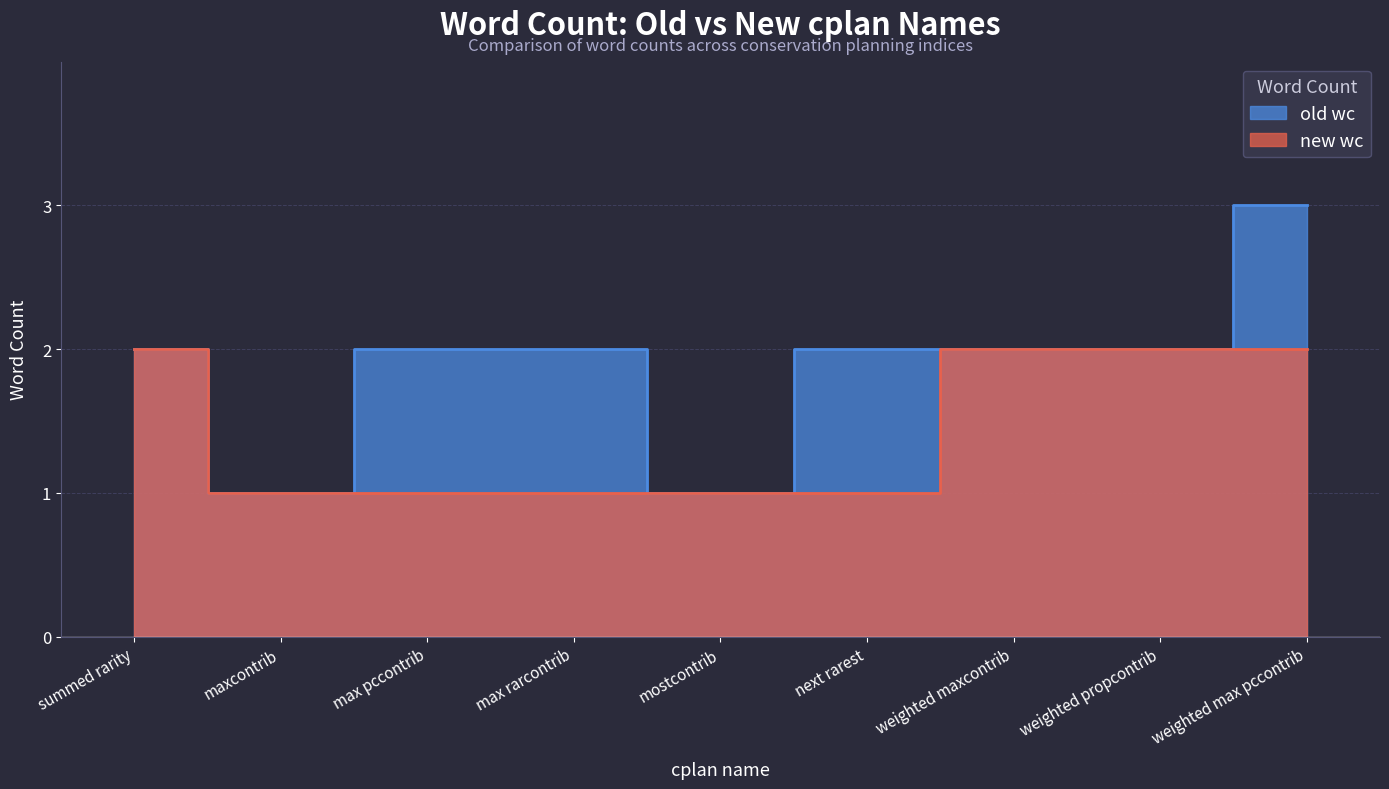

Which series has the widest spread of values?

old wc